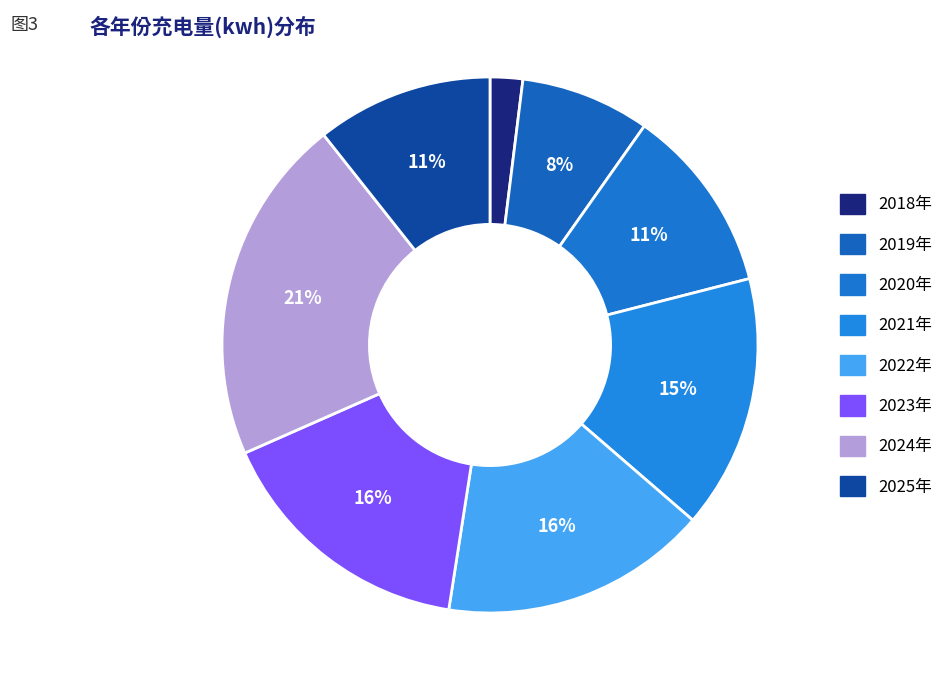

Is the sum of 2020年 and 2024年 greater than half?

No